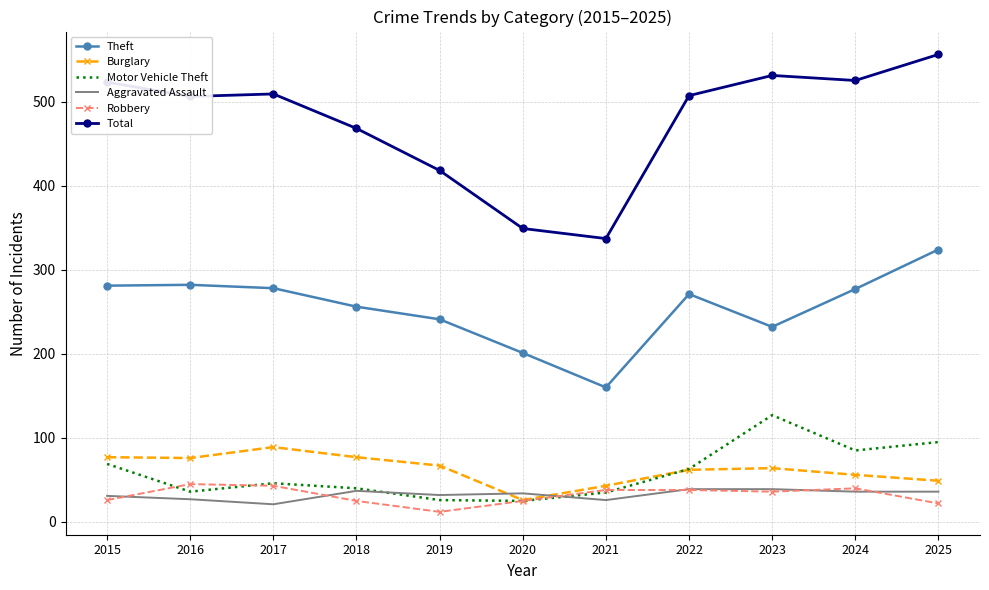

What is the difference between the second highest and second lowest values in the Total series?

182